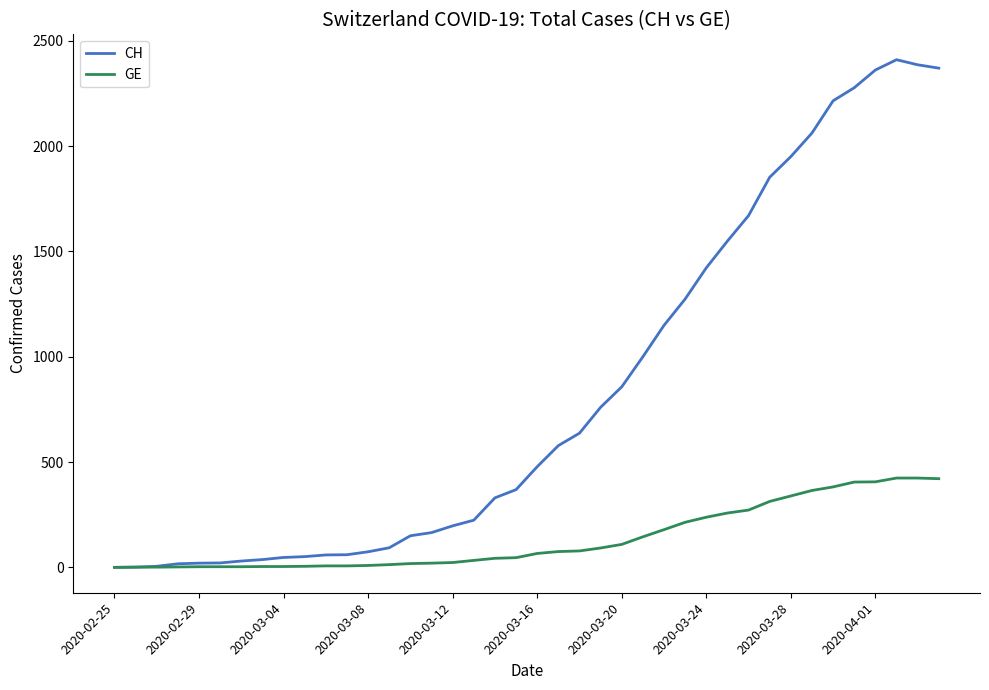

Rank the series by their maximum value, from highest to lowest.

CH, GE